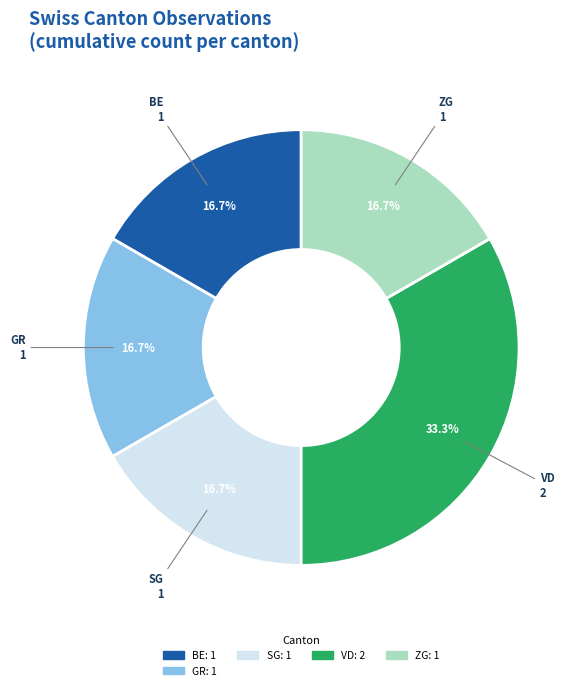

Does any single category account for the majority?

No